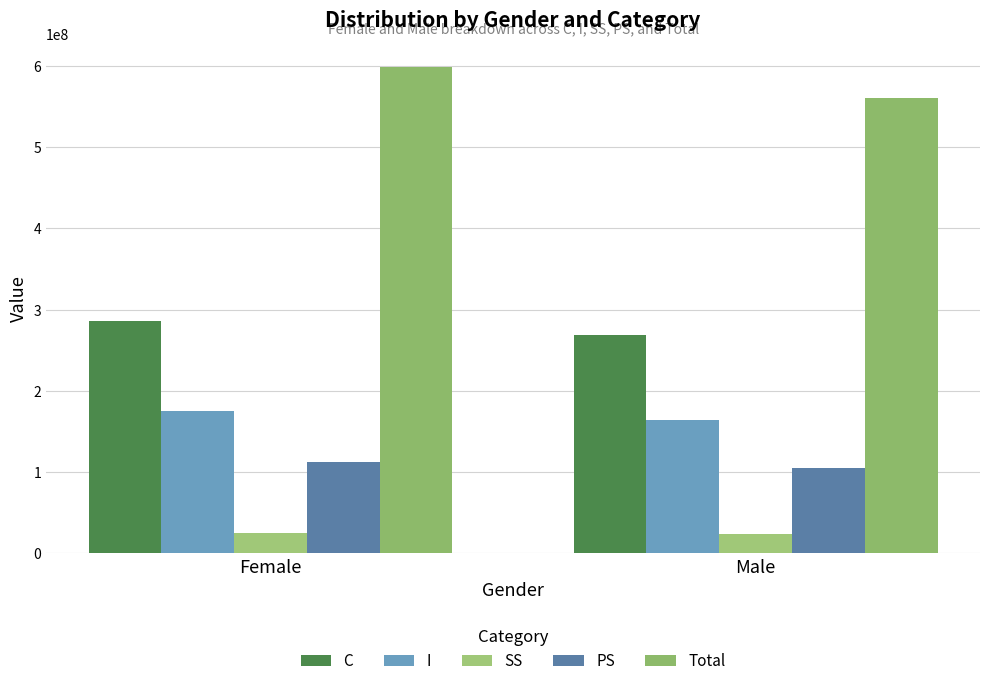

How many categories are shown in the chart?

2